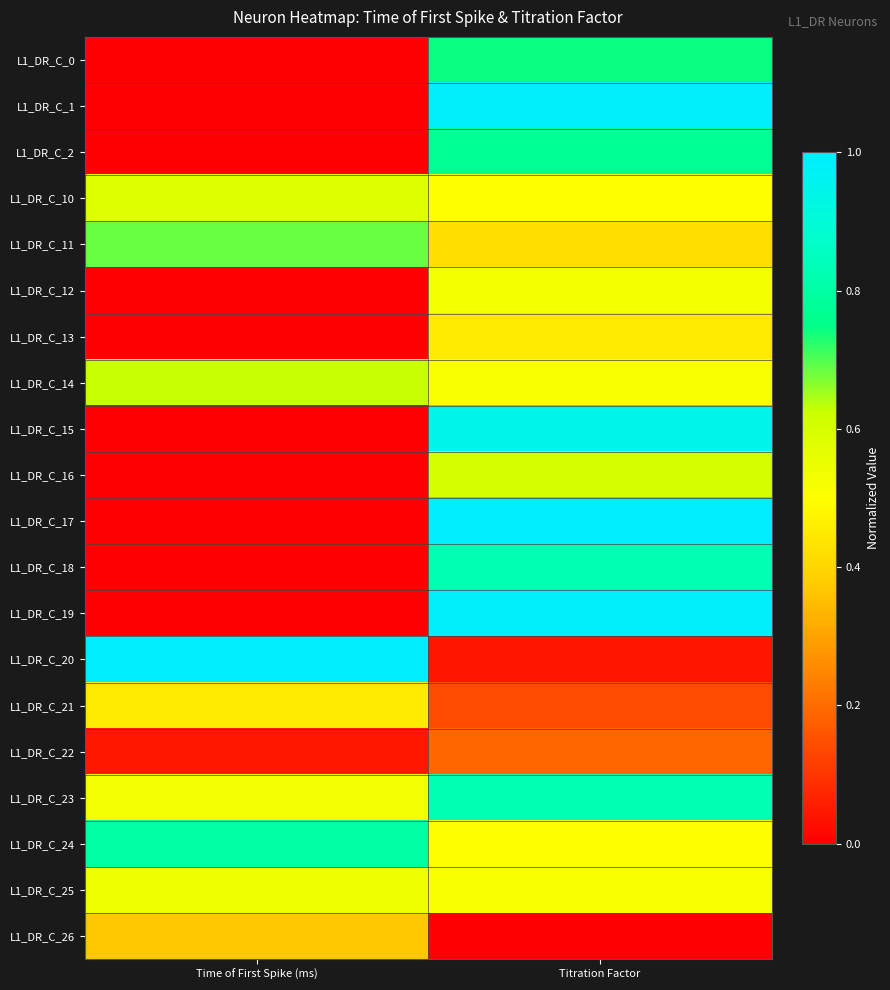

Reading left to right, list all the values displayed in this chart.

L1_DR_C_0: Time of First Spike (ms)=0.0	Titration Factor=0.7
L1_DR_C_1: Time of First Spike (ms)=0.0	Titration Factor=1.0
L1_DR_C_2: Time of First Spike (ms)=0.0	Titration Factor=0.8
L1_DR_C_10: Time of First Spike (ms)=0.6	Titration Factor=0.5
L1_DR_C_11: Time of First Spike (ms)=0.7	Titration Factor=0.4
L1_DR_C_12: Time of First Spike (ms)=0.0	Titration Factor=0.5
L1_DR_C_13: Time of First Spike (ms)=0.0	Titration Factor=0.4
L1_DR_C_14: Time of First Spike (ms)=0.6	Titration Factor=0.5
L1_DR_C_15: Time of First Spike (ms)=0.0	Titration Factor=0.9
L1_DR_C_16: Time of First Spike (ms)=0.0	Titration Factor=0.6
L1_DR_C_17: Time of First Spike (ms)=0.0	Titration Factor=1.0
L1_DR_C_18: Time of First Spike (ms)=0.0	Titration Factor=0.8
L1_DR_C_19: Time of First Spike (ms)=0.0	Titration Factor=1.0
L1_DR_C_20: Time of First Spike (ms)=1.0	Titration Factor=0.0
L1_DR_C_21: Time of First Spike (ms)=0.4	Titration Factor=0.1
L1_DR_C_22: Time of First Spike (ms)=0.0	Titration Factor=0.2
L1_DR_C_23: Time of First Spike (ms)=0.5	Titration Factor=0.8
L1_DR_C_24: Time of First Spike (ms)=0.8	Titration Factor=0.5
L1_DR_C_25: Time of First Spike (ms)=0.5	Titration Factor=0.5
L1_DR_C_26: Time of First Spike (ms)=0.4	Titration Factor=0.0